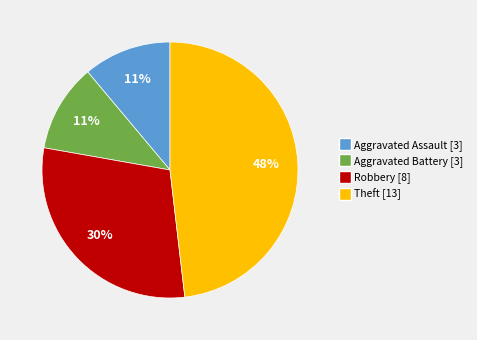

Is the sum of Aggravated Battery and Theft greater than half?

Yes